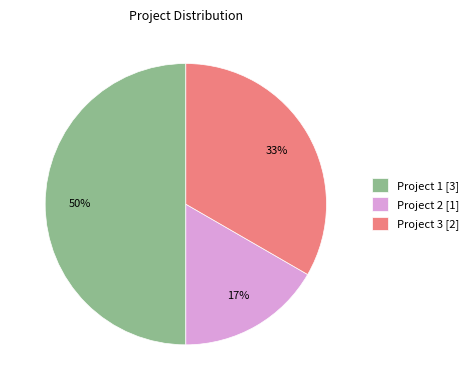

How many segments does this pie chart have?

3